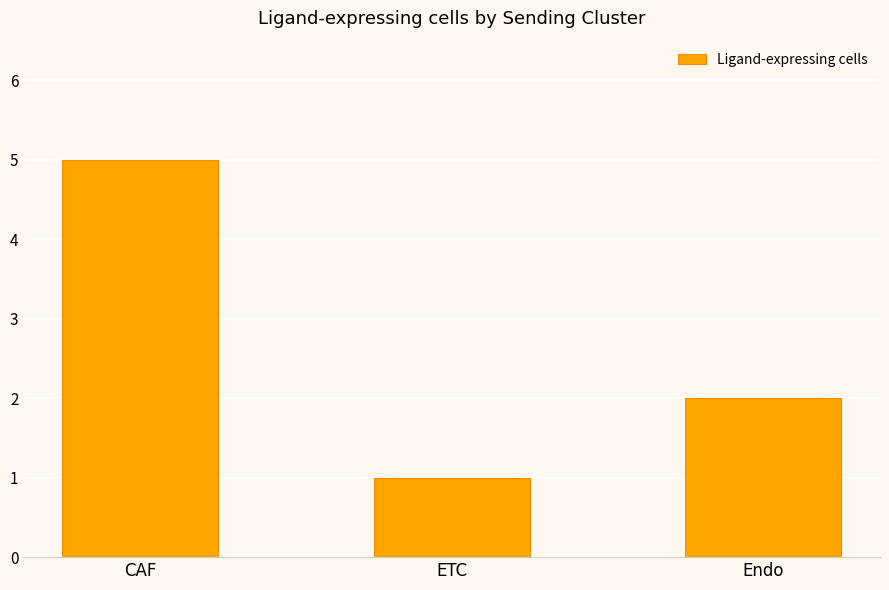

How many bars are there in total?

3